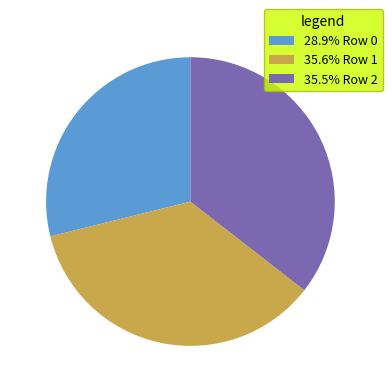

Count the number of slices in the pie.

3